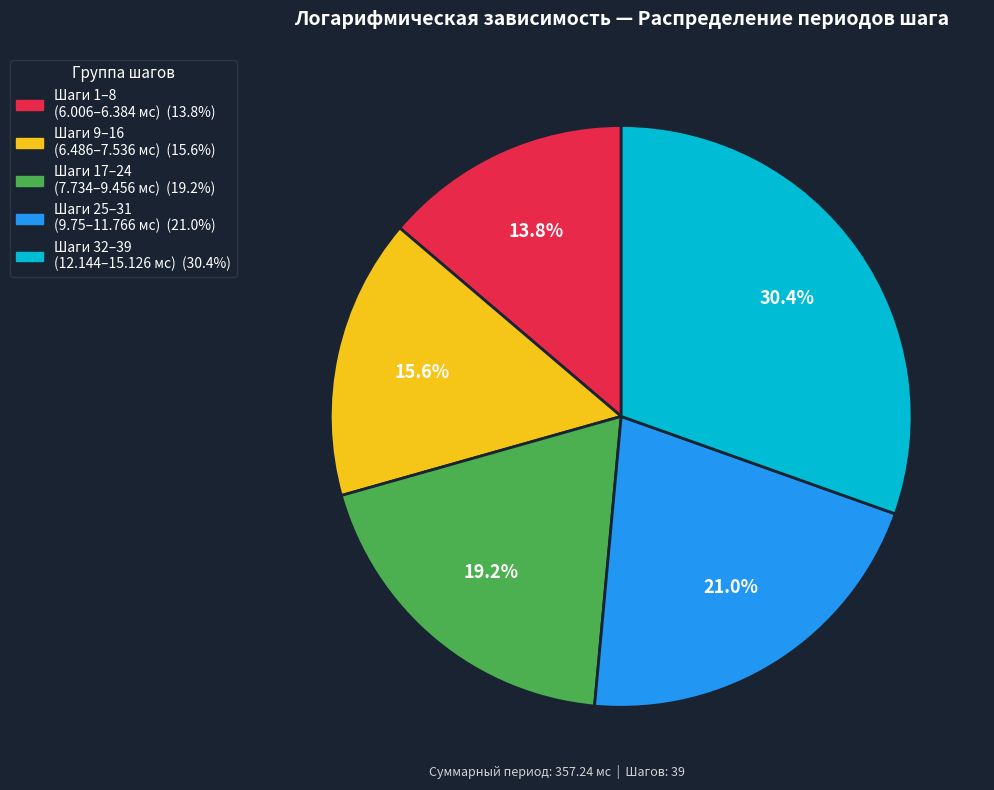

Does any single category account for the majority?

No